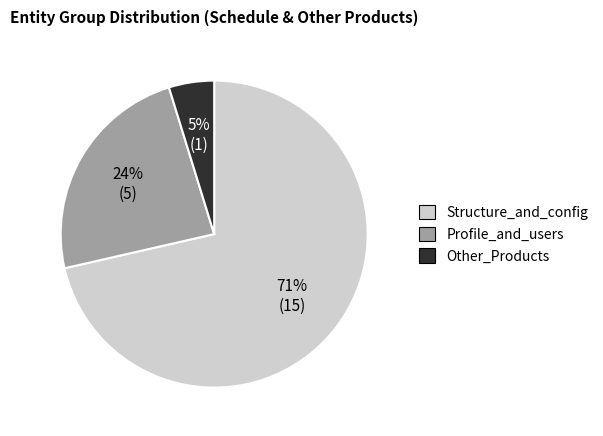

What percentage is the Profile_and_users slice, to the nearest percent?

24%